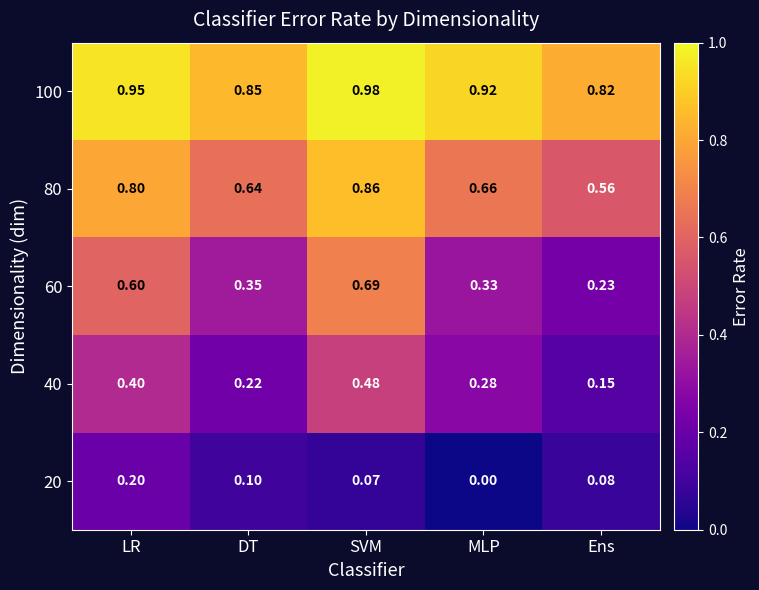

Rank the series by their average value, from lowest to highest.

20, 40, 60, 80, 100